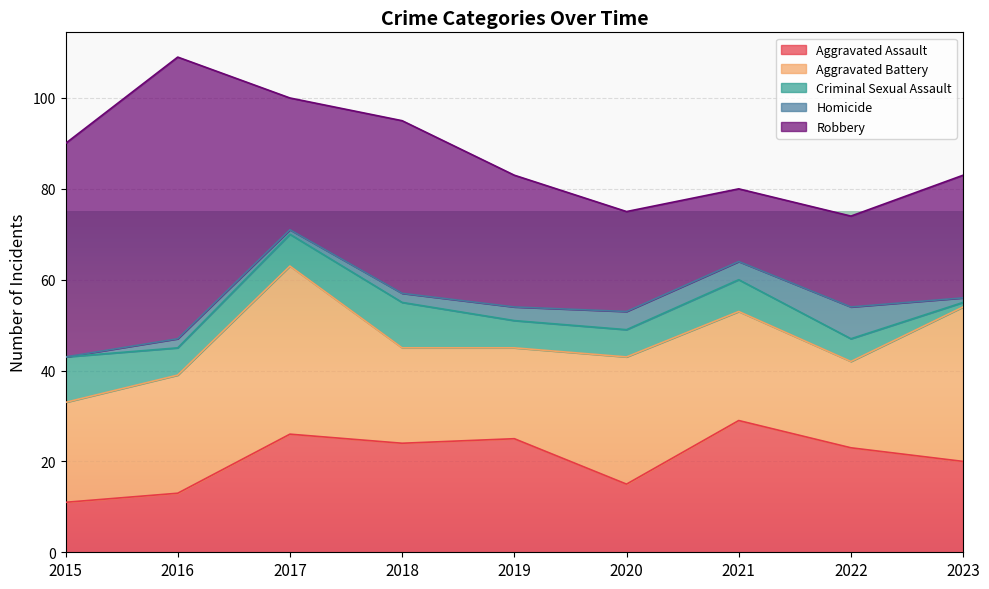

How many interior local valleys does the Criminal Sexual Assault series have?

1